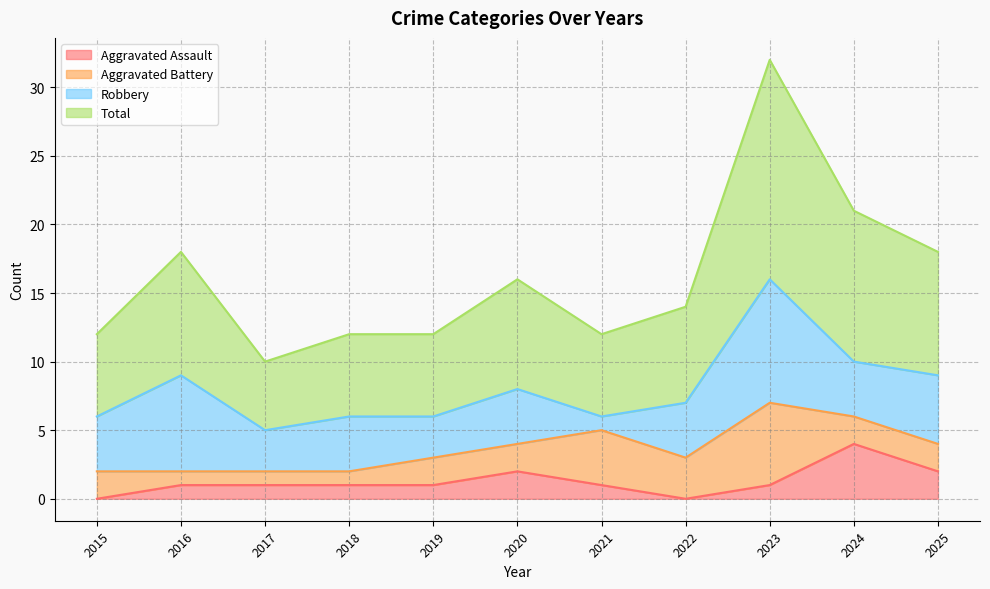

True or false: Total has more than 0 interior local peaks.

True